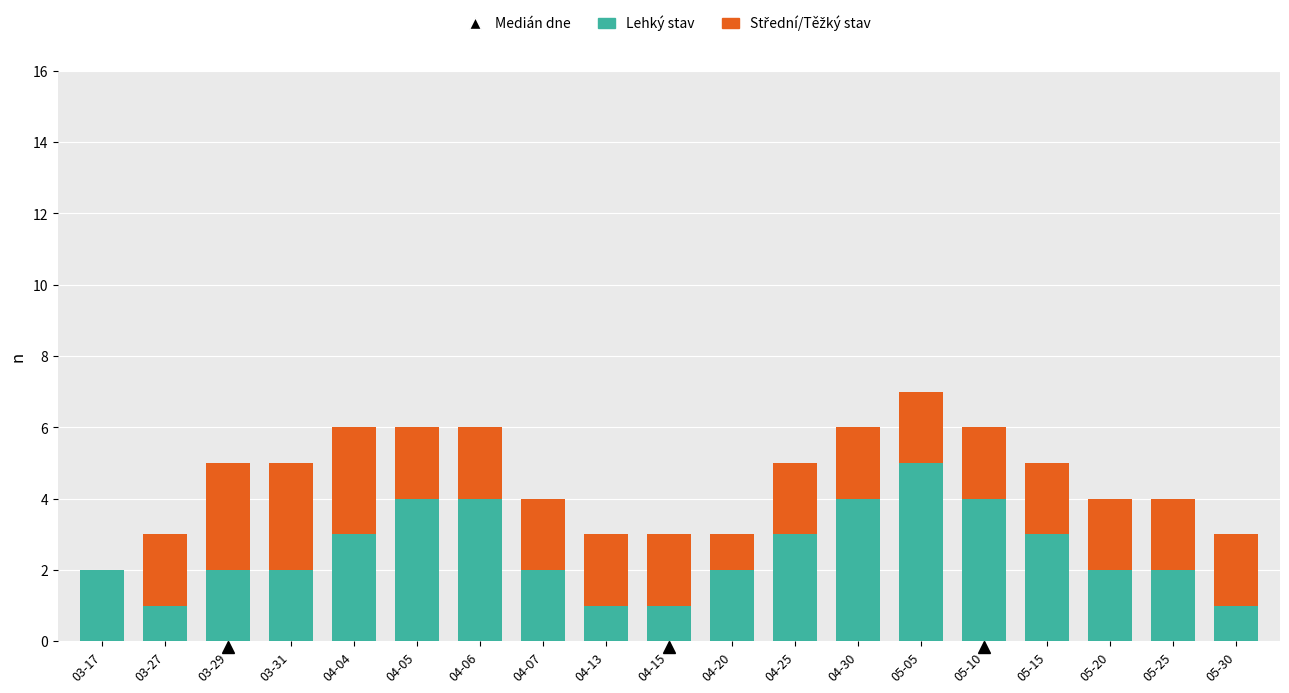

The Lehký stav series shows 1 at 05-25. True or false?

False